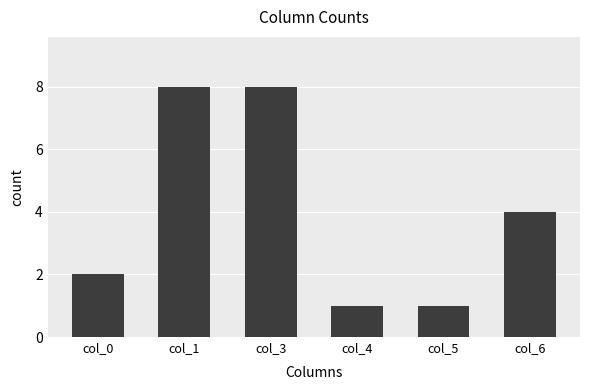

What is the value of the 3rd bar from the left?

8